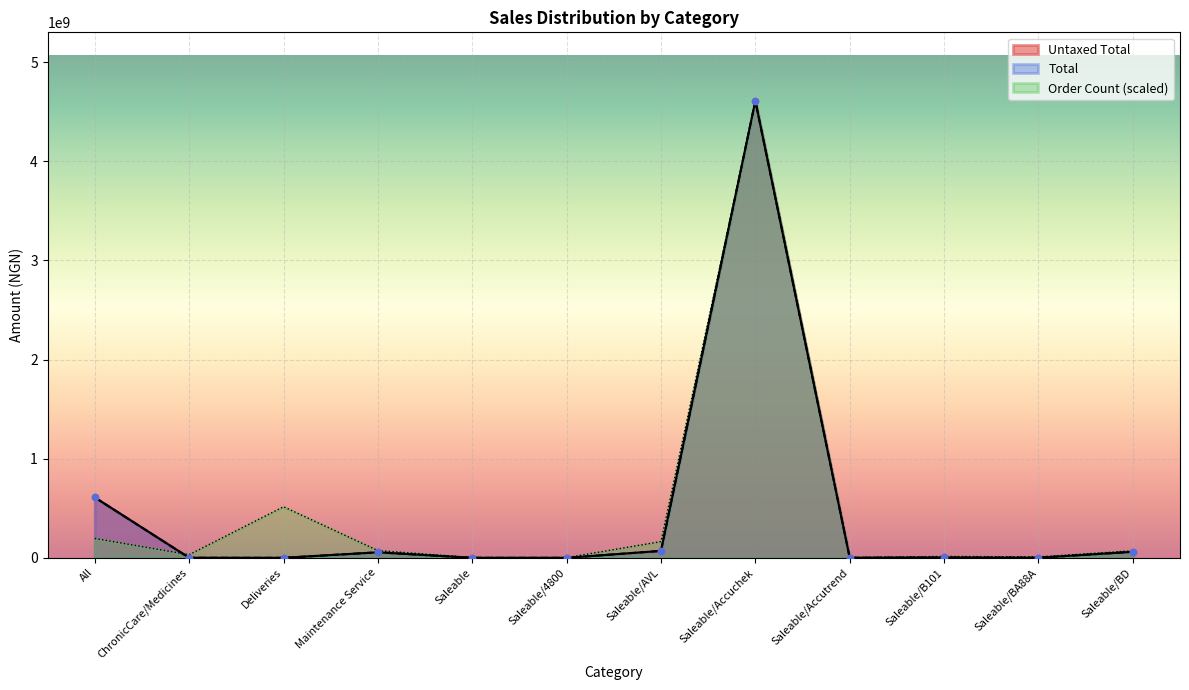

Is the value of Total at Saleable/Accuchek greater than the value of Untaxed Total at Saleable/Accutrend?

Yes